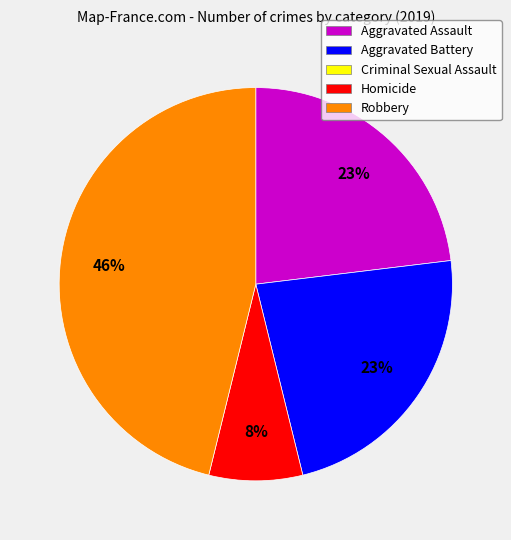

Is there a majority slice in this chart?

No